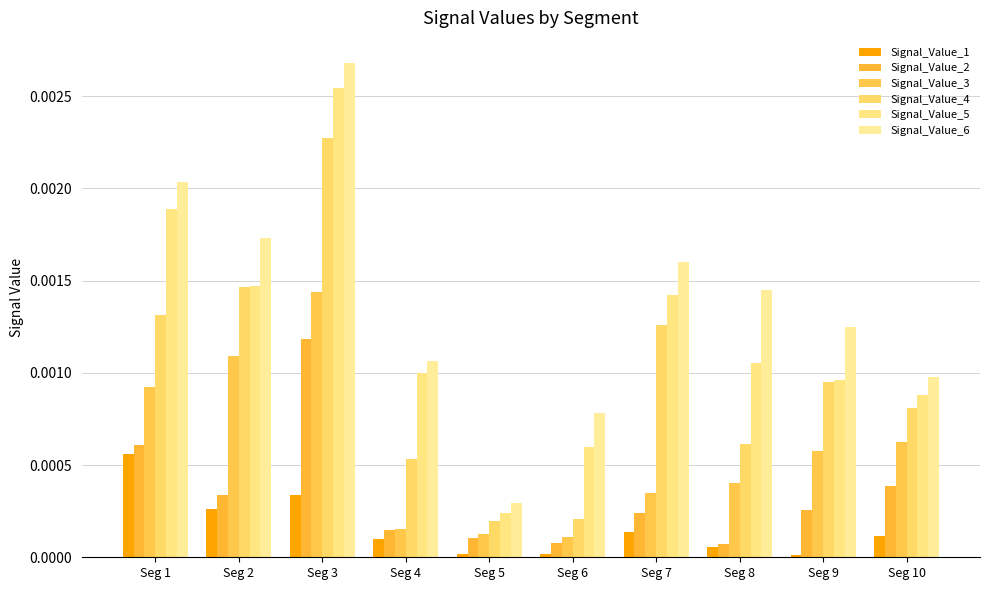

True or false: Signal_Value_6 has a value of 0.0 at Seg 5.

True